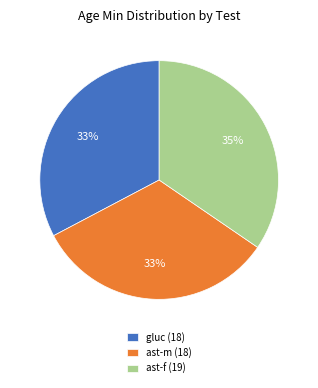

To the nearest percent, what is the difference between the largest and smallest slice percentages?

2%